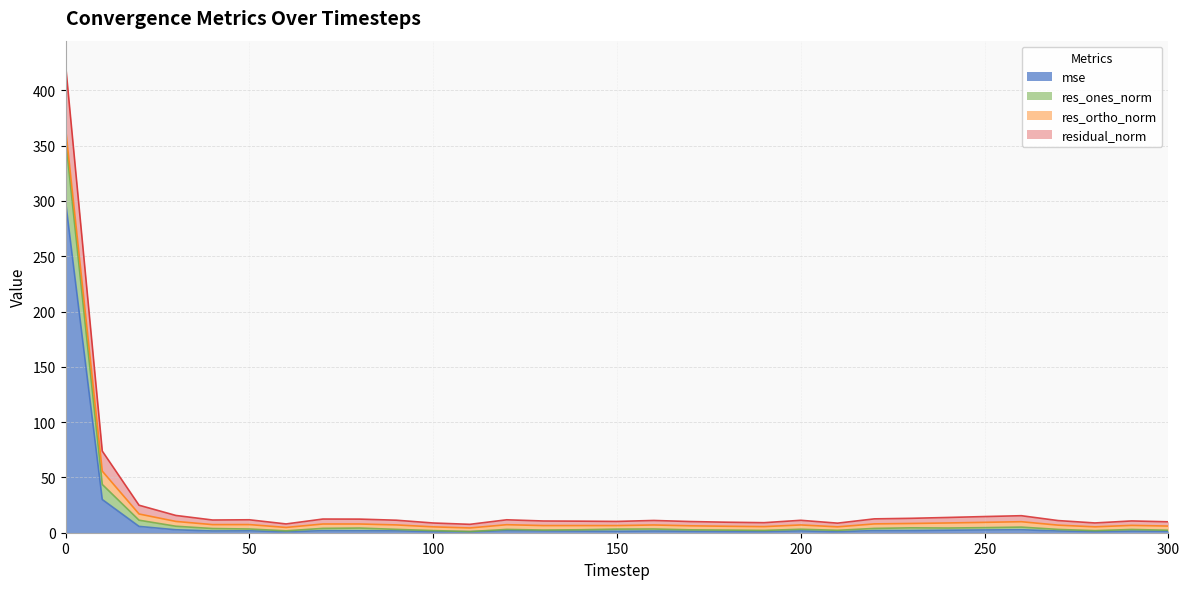

Is the value of mse at 0 greater than the value of residual_norm at 260?

Yes